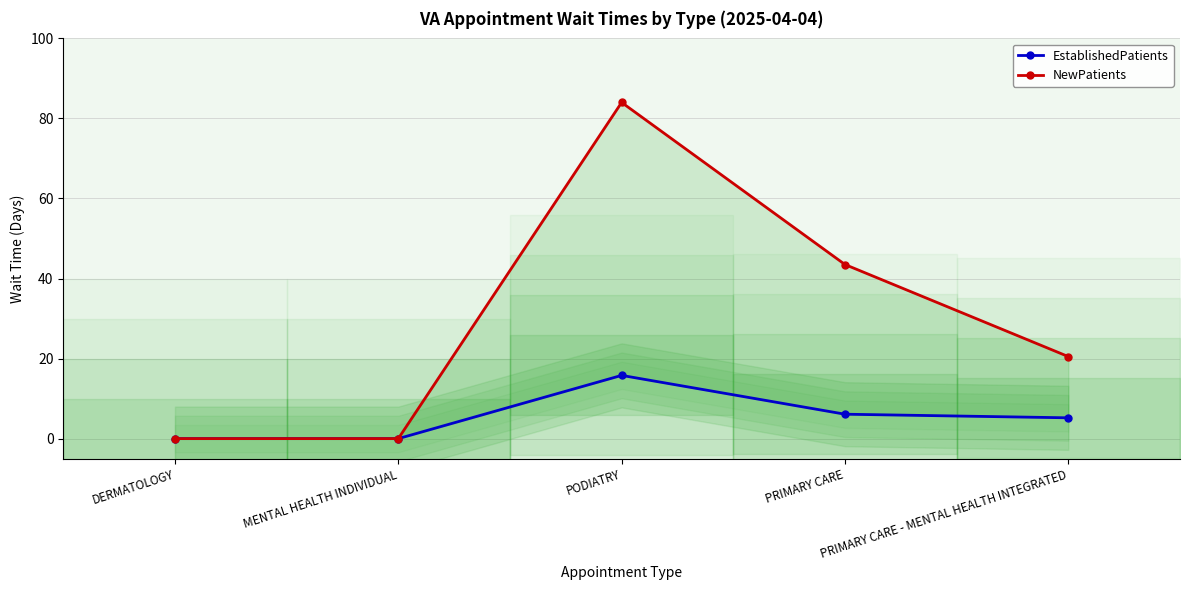

How many categories are shown in the chart?

5